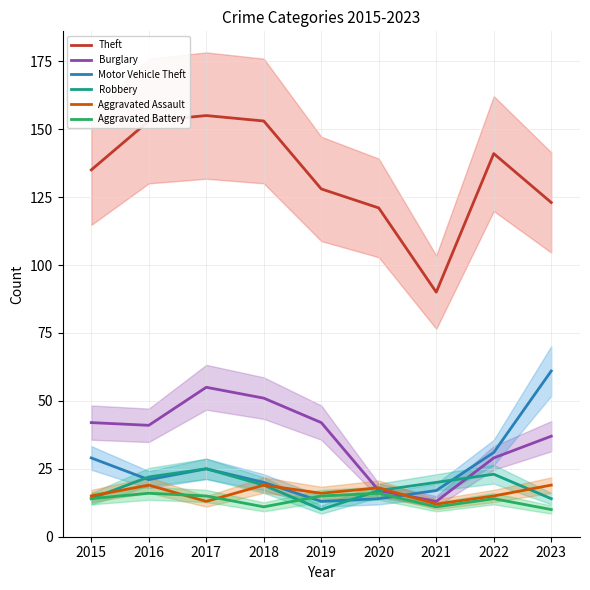

Which series has the widest spread of values?

Theft